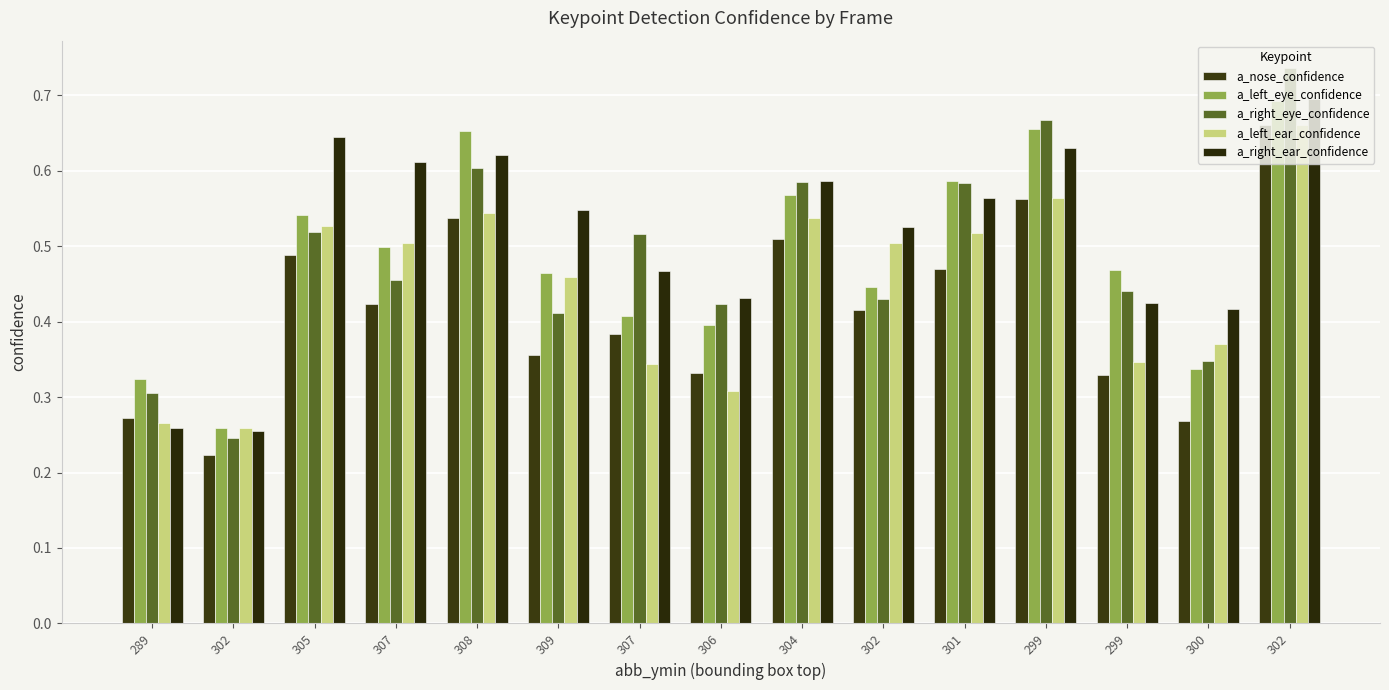

List the labels in order of a_left_eye_confidence value, smallest first.

302, 289, 300, 306, 307, 302, 309, 299, 307, 305, 304, 301, 308, 299, 302